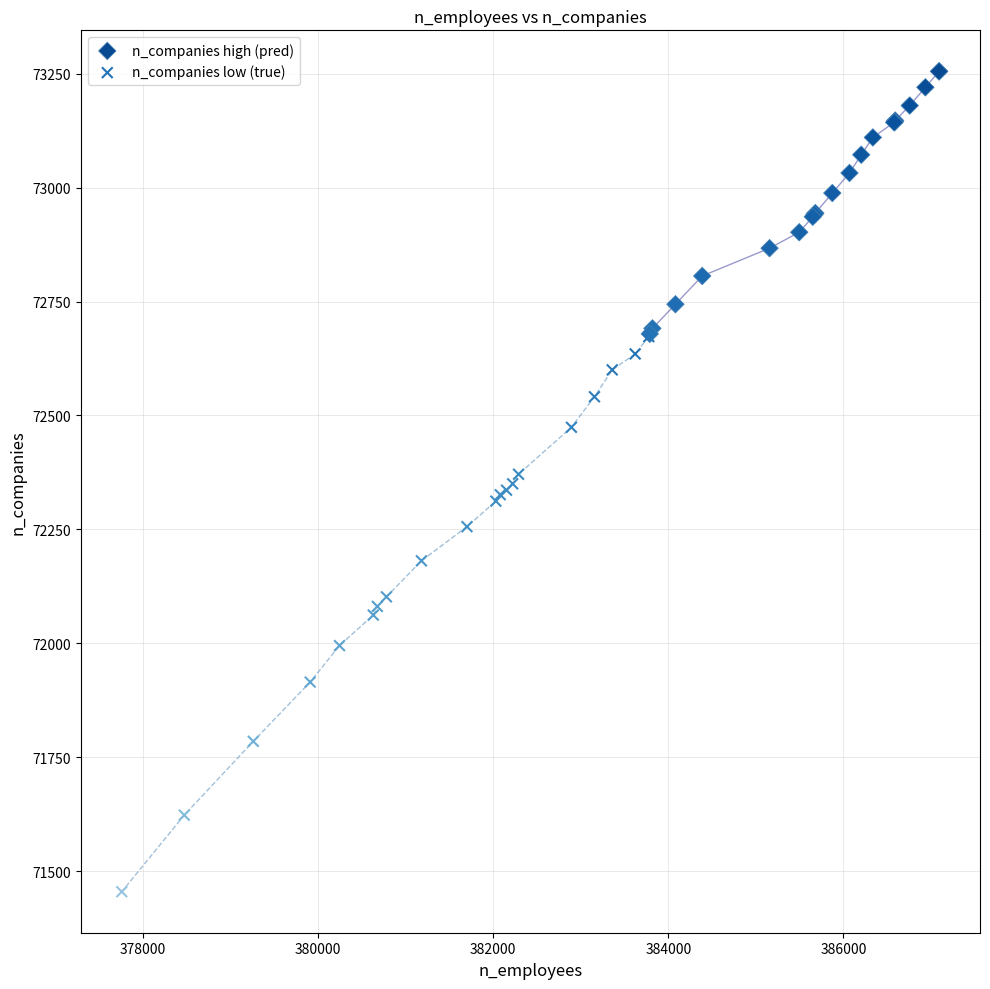

Which series contains the lowest Y value?

n_companies low (true)